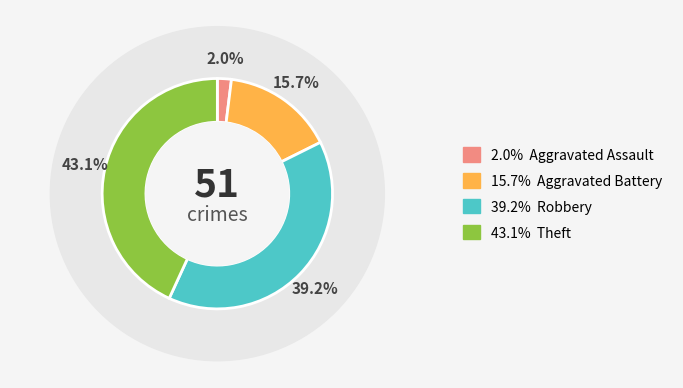

What percentage is the Theft slice, to the nearest percent?

43%